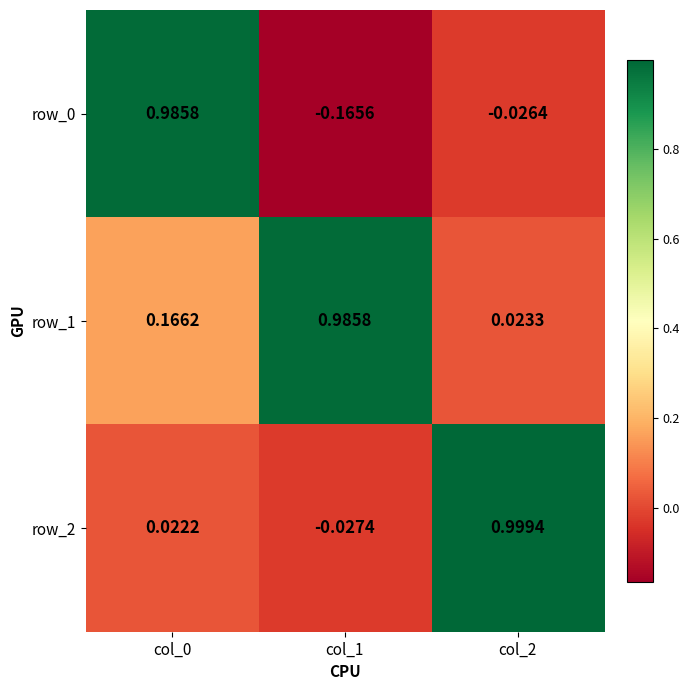

At how many categories does at least one series exceed 0?

3